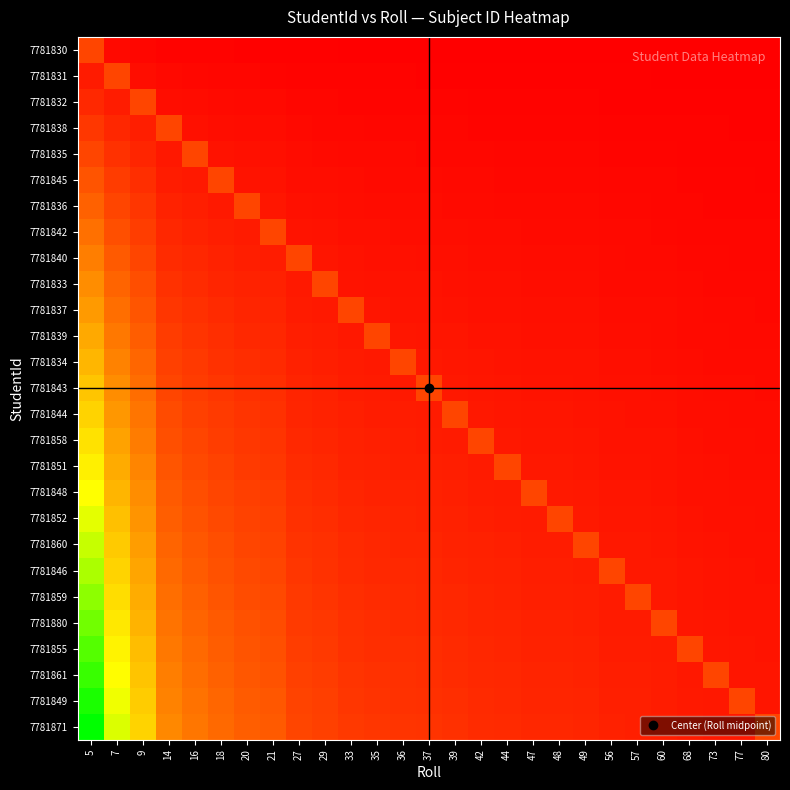

At 27, list the series in order from largest to smallest.

7781840, 7781871, 7781849, 7781861, 7781855, 7781880, 7781859, 7781846, 7781860, 7781852, 7781848, 7781851, 7781858, 7781844, 7781843, 7781834, 7781839, 7781837, 7781833, 7781842, 7781836, 7781845, 7781835, 7781838, 7781832, 7781831, 7781830